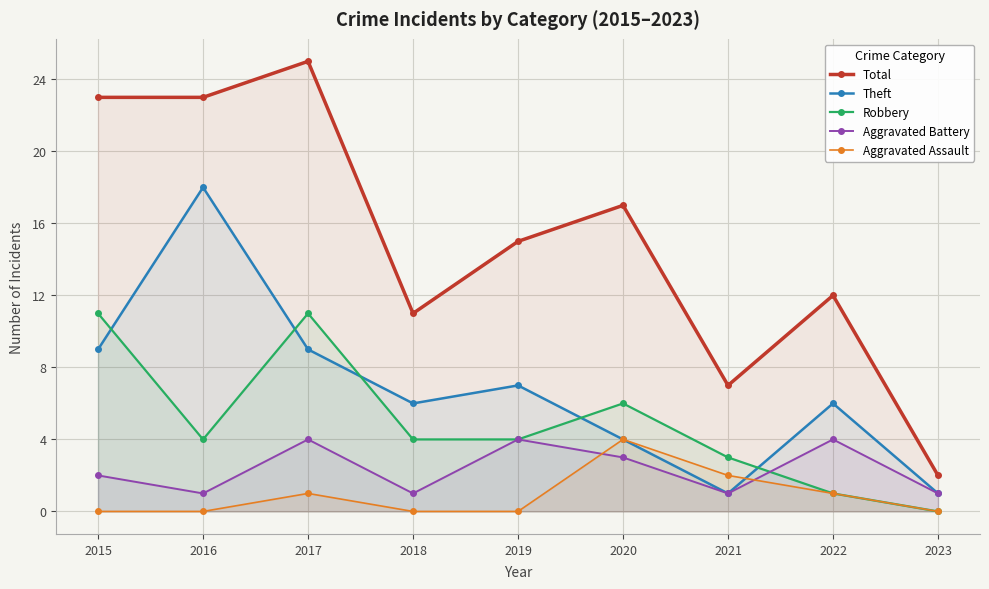

True or false: Theft has a value of 4 at 2020.

True